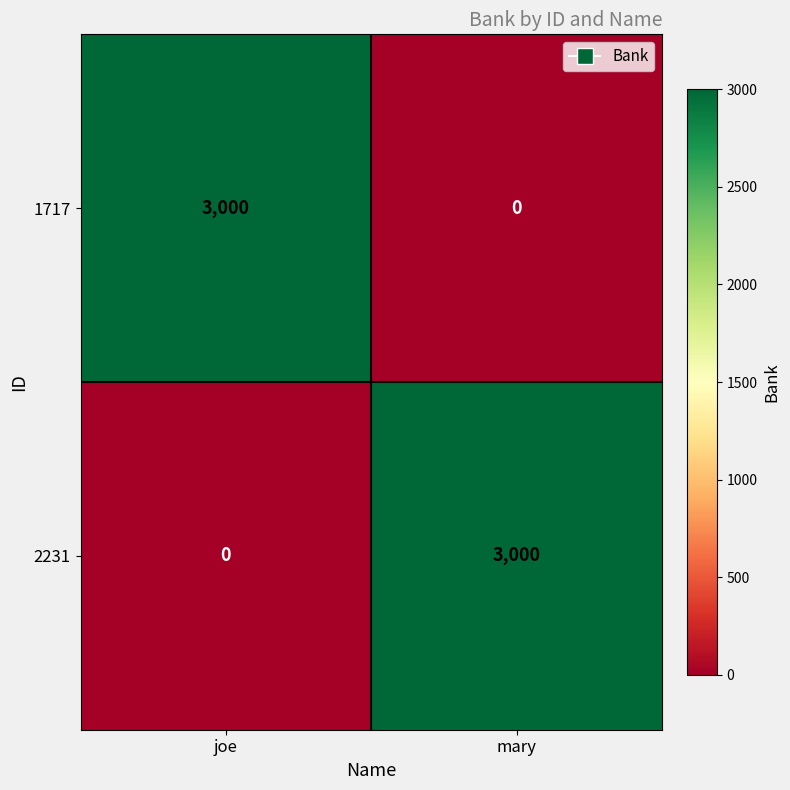

Which category has the lowest value in the 2231 series?

joe